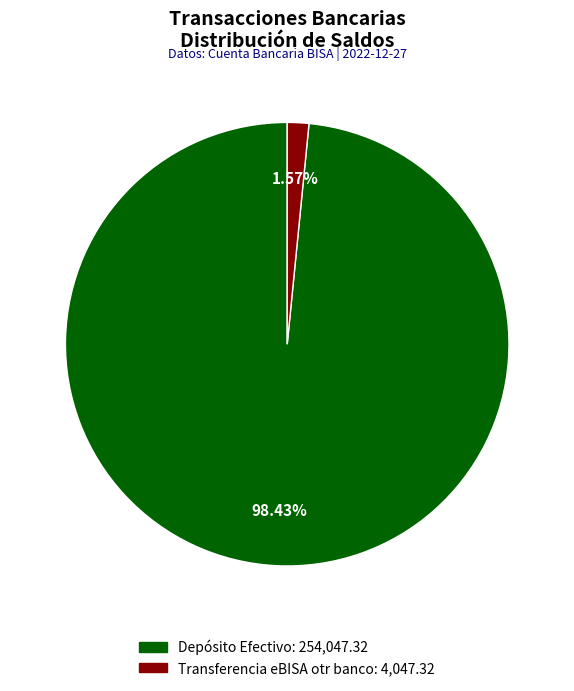

Between Depósito Efectivo and Transferencia eBISA otr banco, which is larger?

Depósito Efectivo